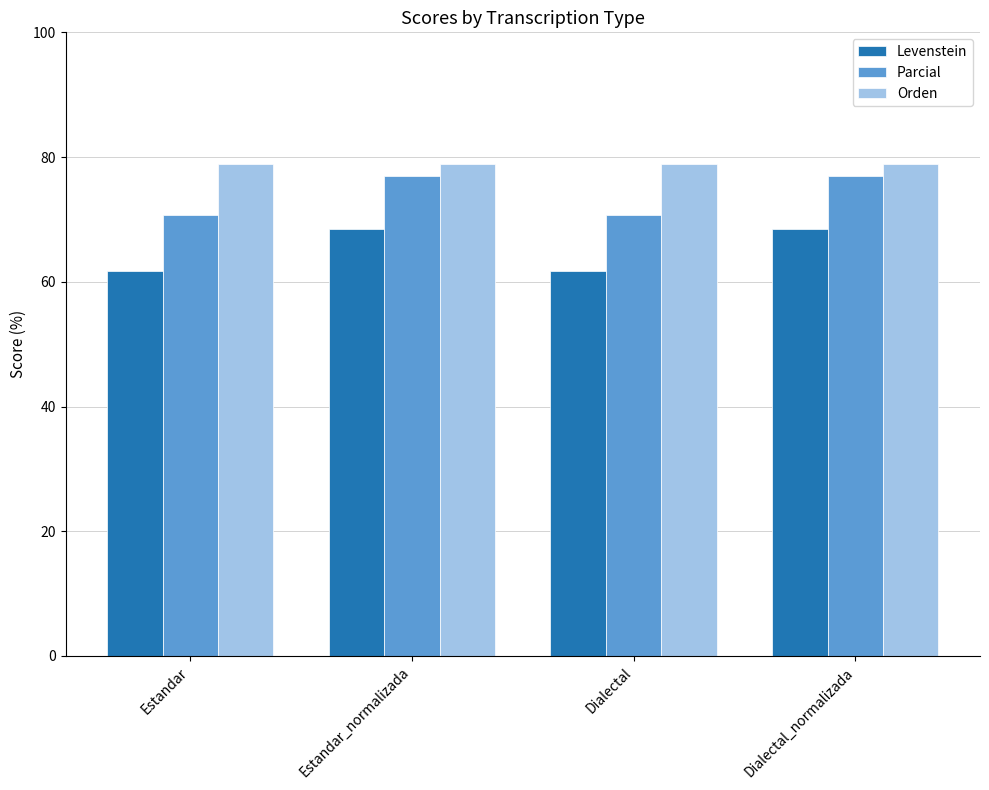

What is the spread (max minus min) of values at Estandar_normalizada?

10.4